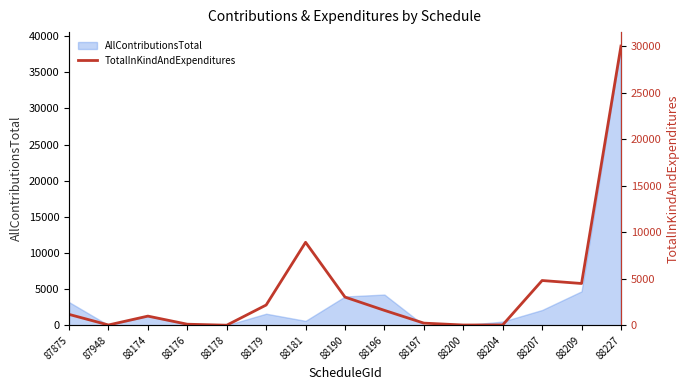

How many data points are less than 1162?

7